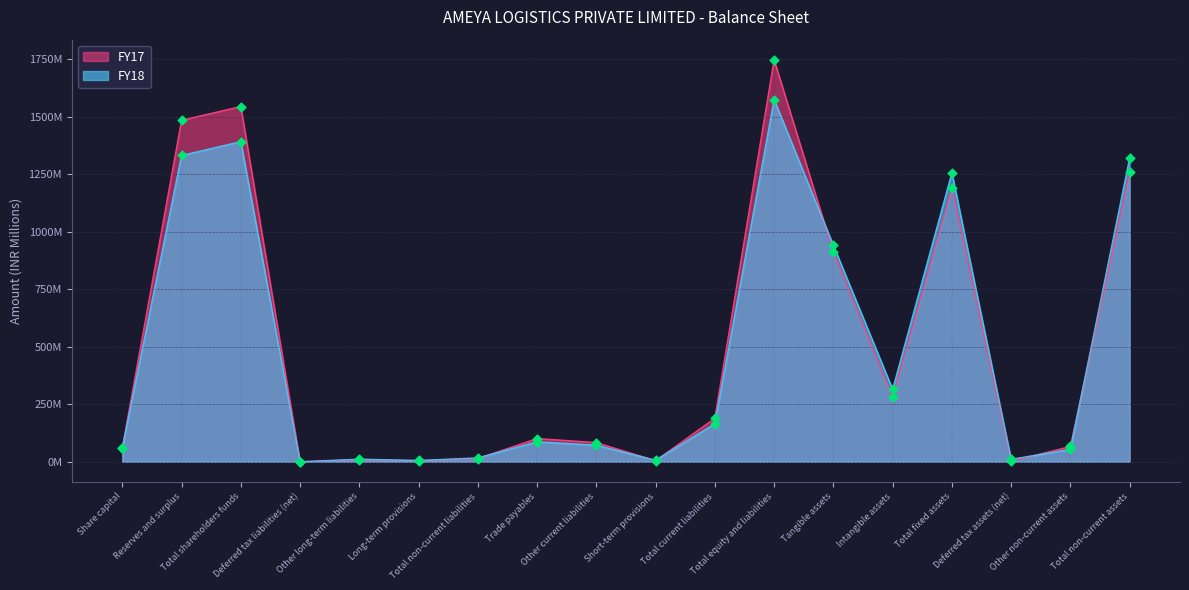

Which series contains the highest Y value?

FY17